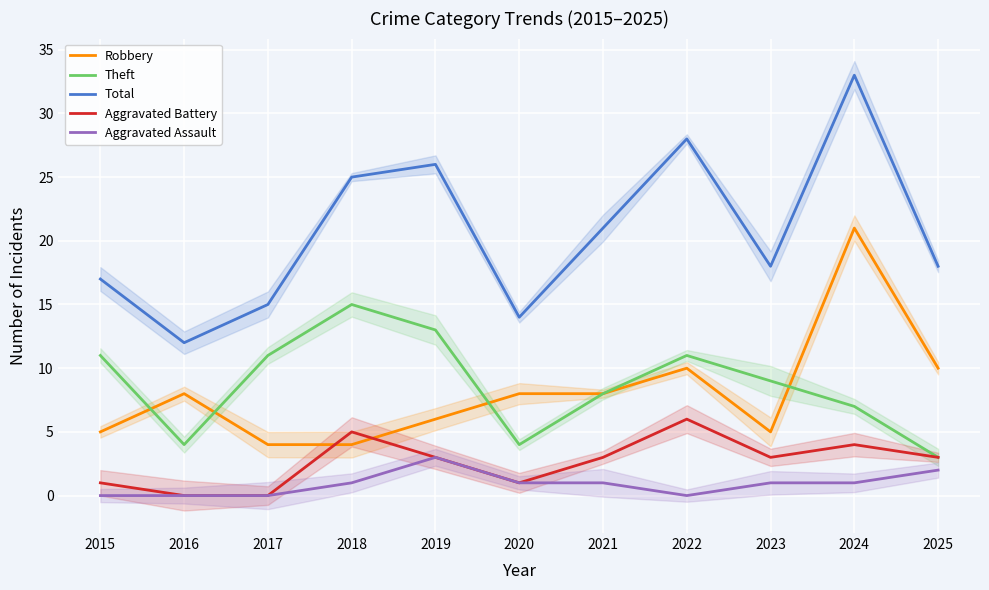

Reading left to right, transcribe all the data shown in this chart.

Robbery: 5	8	4	4	6	8	8	10	5	21	10
Theft: 11	4	11	15	13	4	8	11	9	7	3
Total: 17	12	15	25	26	14	21	28	18	33	18
Aggravated Battery: 1	0	0	5	3	1	3	6	3	4	3
Aggravated Assault: 0	0	0	1	3	1	1	0	1	1	2